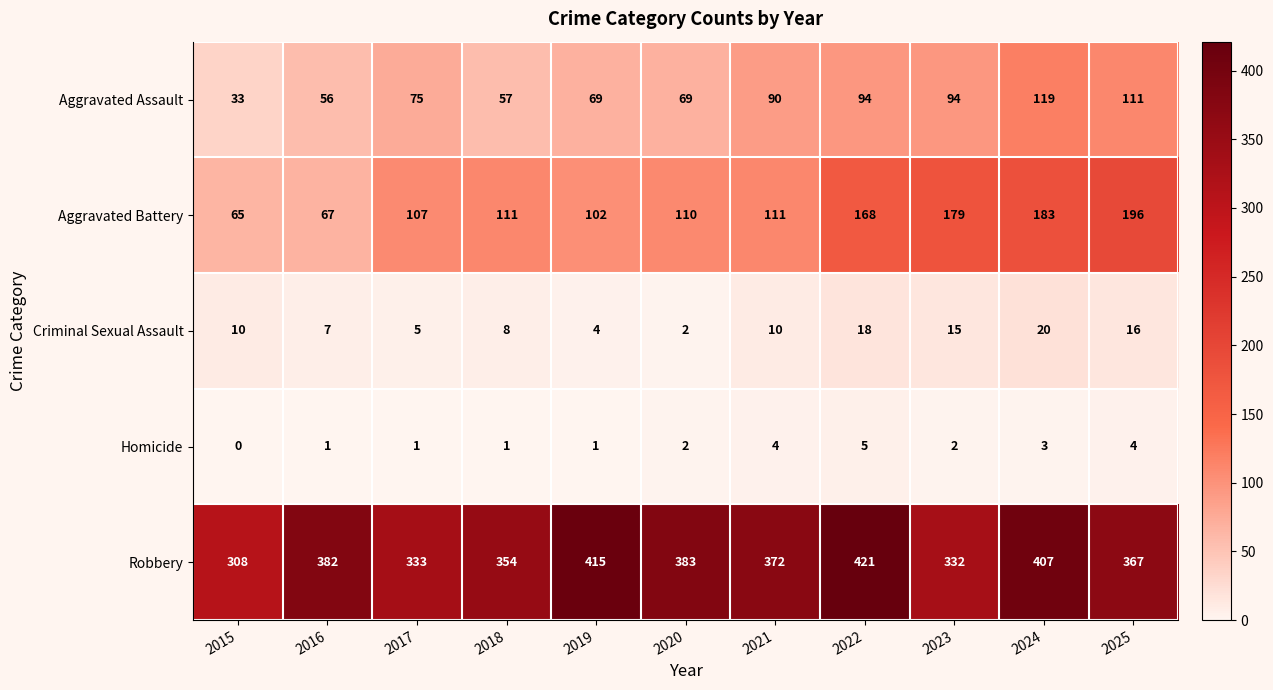

What is the maximum value shown in the chart?

421